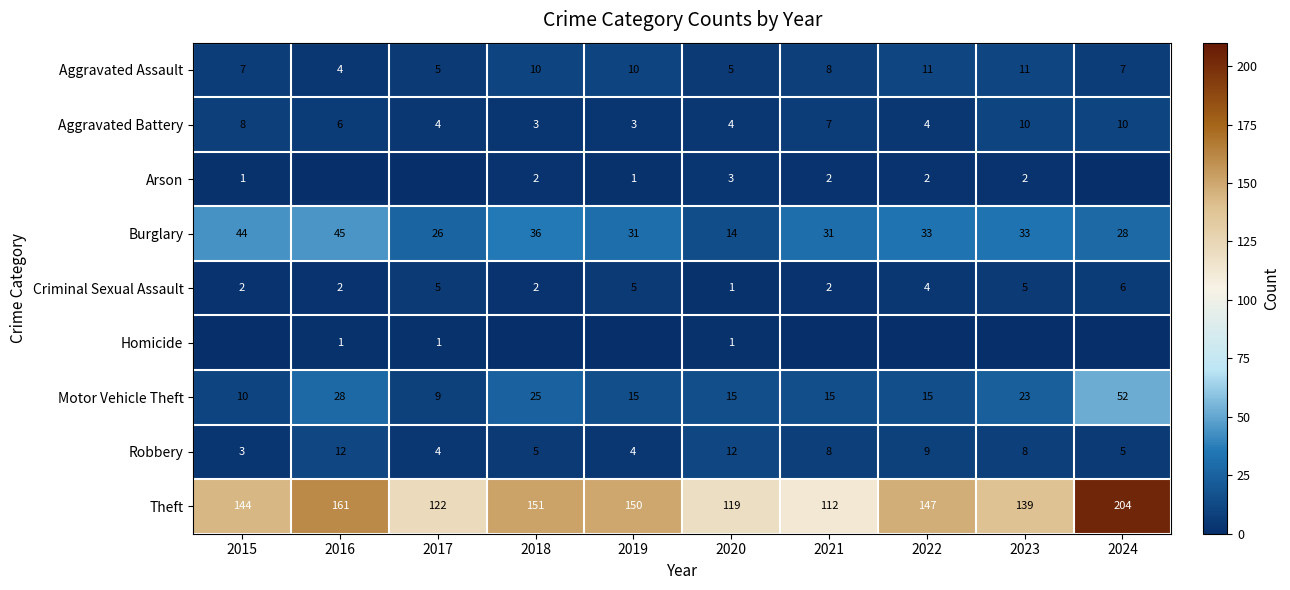

What is the maximum value shown in the chart?

204